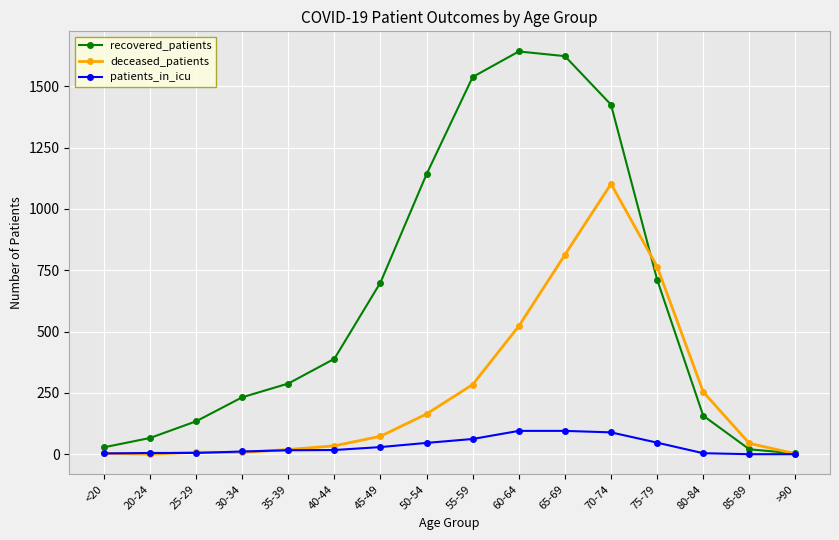

At which label does recovered_patients reach its peak?

60-64